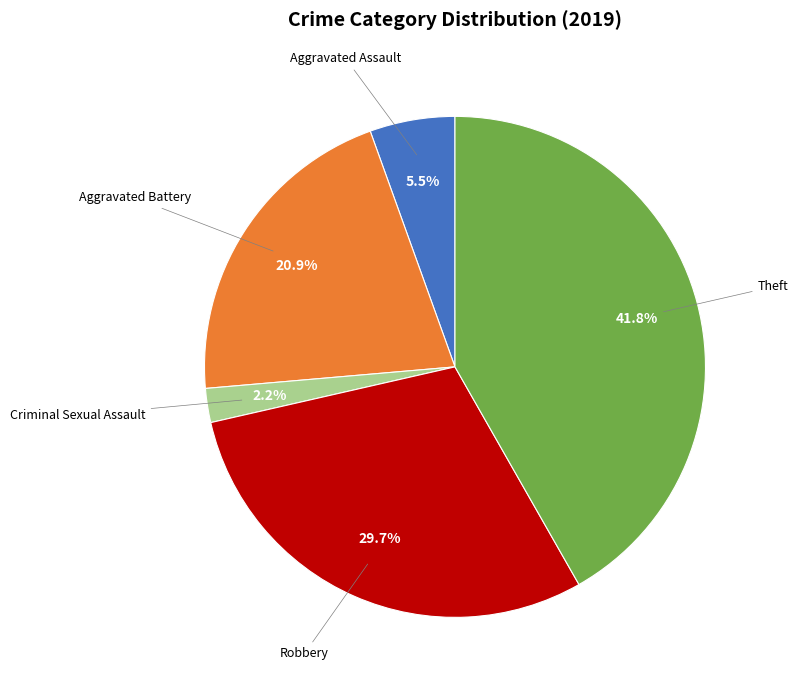

Is there a majority slice in this chart?

No